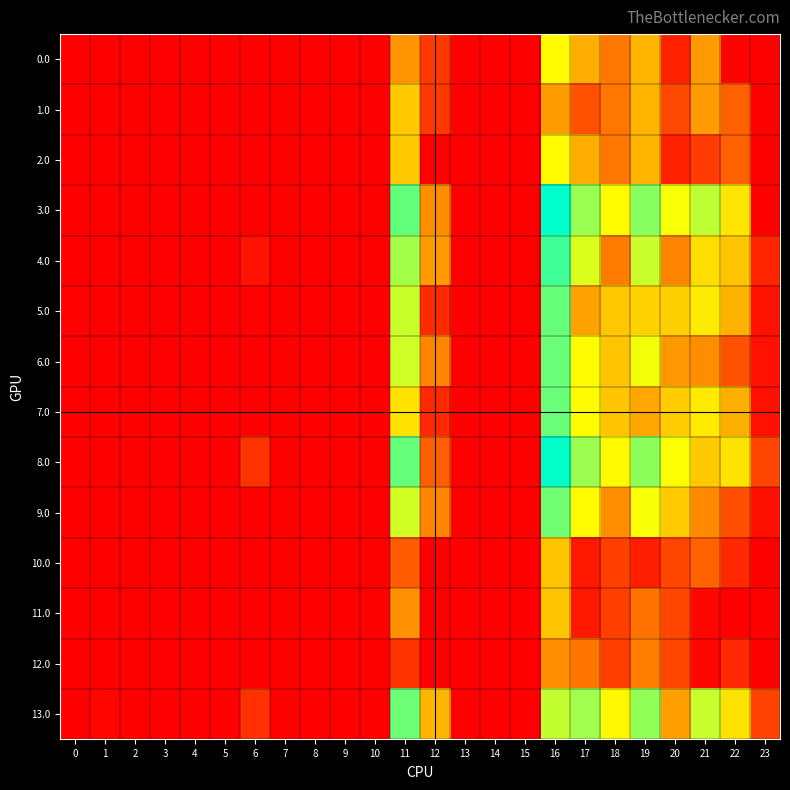

The value of 11.0 at 21 is 1.7. True or false?

False